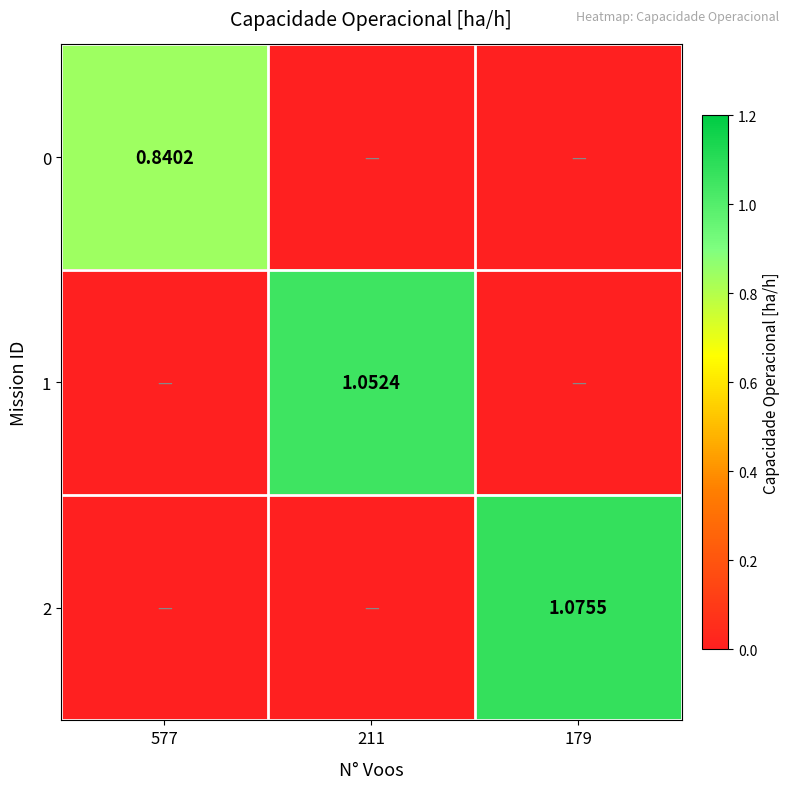

How many positive values does the 0 series have?

1